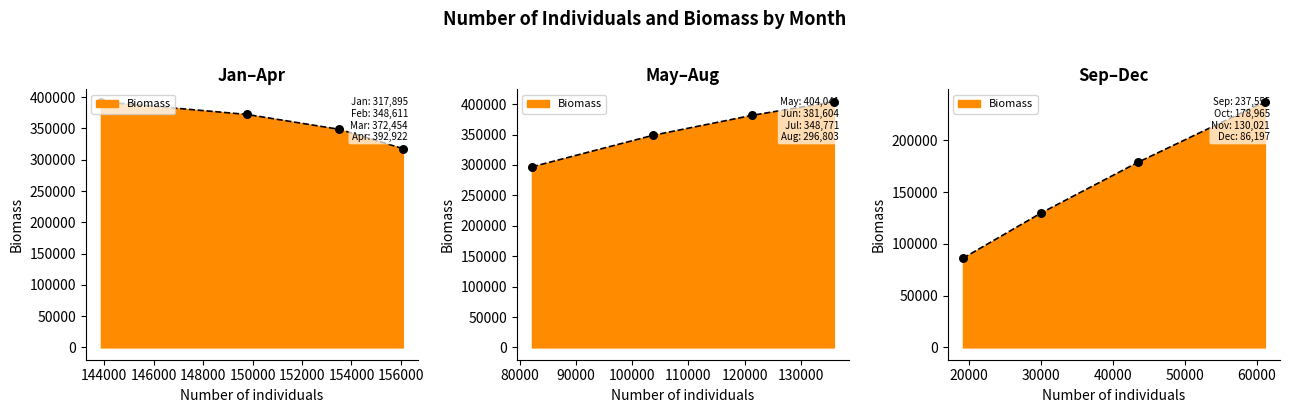

Which series has the widest spread of Y values?

Biomass